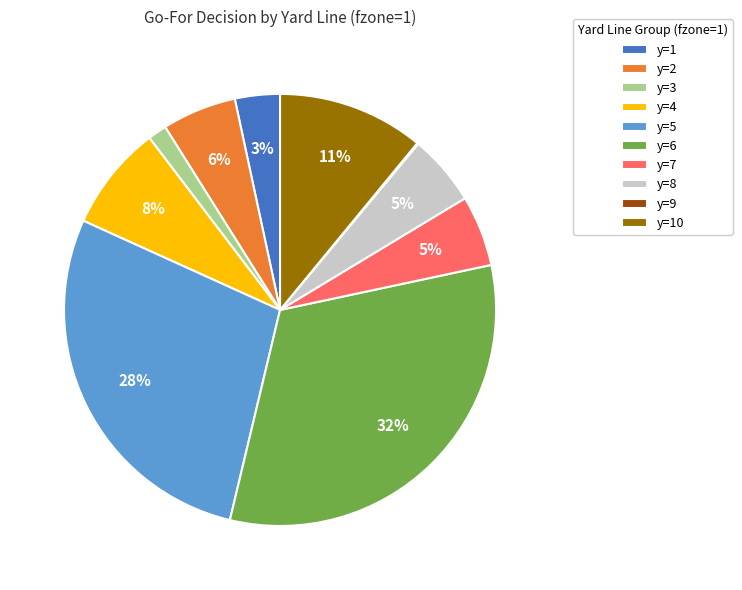

Is the sum of y=10 and y=5 greater than half?

No